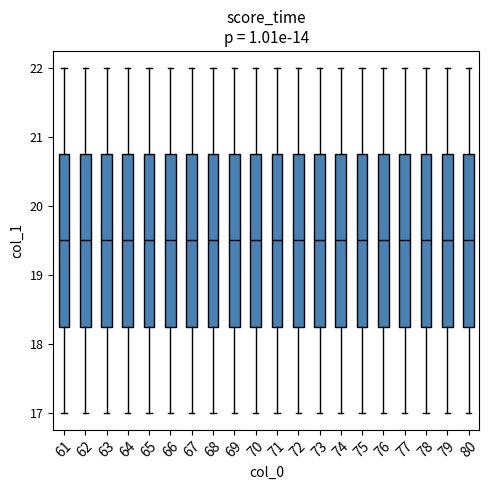

Reading left to right, transcribe this box plot: for each box, give where its median line is, the range the box spans, and where its two whiskers end, as read against the y-axis. The values are not printed on the chart, so give them approximately, as read against the axis.

61: median 19.5, box 18.3 to 20.8, whiskers 17.0 to 22.0
62: median 19.5, box 18.3 to 20.8, whiskers 17.0 to 22.0
63: median 19.5, box 18.3 to 20.8, whiskers 17.0 to 22.0
64: median 19.5, box 18.3 to 20.8, whiskers 17.0 to 22.0
65: median 19.5, box 18.3 to 20.8, whiskers 17.0 to 22.0
66: median 19.5, box 18.3 to 20.8, whiskers 17.0 to 22.0
67: median 19.5, box 18.3 to 20.8, whiskers 17.0 to 22.0
68: median 19.5, box 18.3 to 20.8, whiskers 17.0 to 22.0
69: median 19.5, box 18.3 to 20.8, whiskers 17.0 to 22.0
70: median 19.5, box 18.3 to 20.8, whiskers 17.0 to 22.0
71: median 19.5, box 18.3 to 20.8, whiskers 17.0 to 22.0
72: median 19.5, box 18.3 to 20.8, whiskers 17.0 to 22.0
73: median 19.5, box 18.3 to 20.8, whiskers 17.0 to 22.0
74: median 19.5, box 18.3 to 20.8, whiskers 17.0 to 22.0
75: median 19.5, box 18.3 to 20.8, whiskers 17.0 to 22.0
76: median 19.5, box 18.3 to 20.8, whiskers 17.0 to 22.0
77: median 19.5, box 18.3 to 20.8, whiskers 17.0 to 22.0
78: median 19.5, box 18.3 to 20.8, whiskers 17.0 to 22.0
79: median 19.5, box 18.3 to 20.8, whiskers 17.0 to 22.0
80: median 19.5, box 18.3 to 20.8, whiskers 17.0 to 22.0